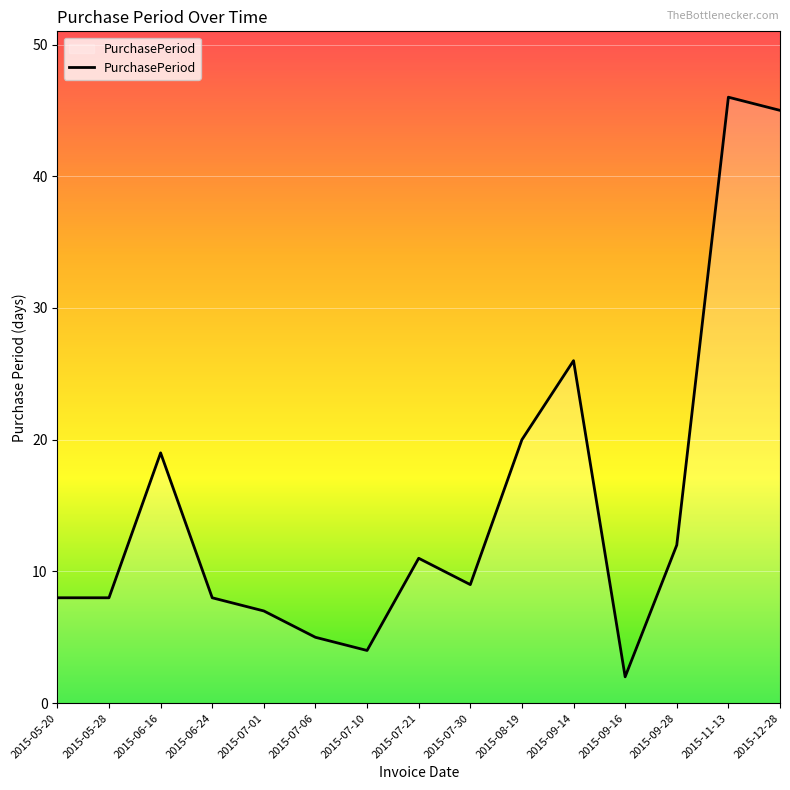

The chart shows a value of 40 at 2015-09-14. True or false?

False